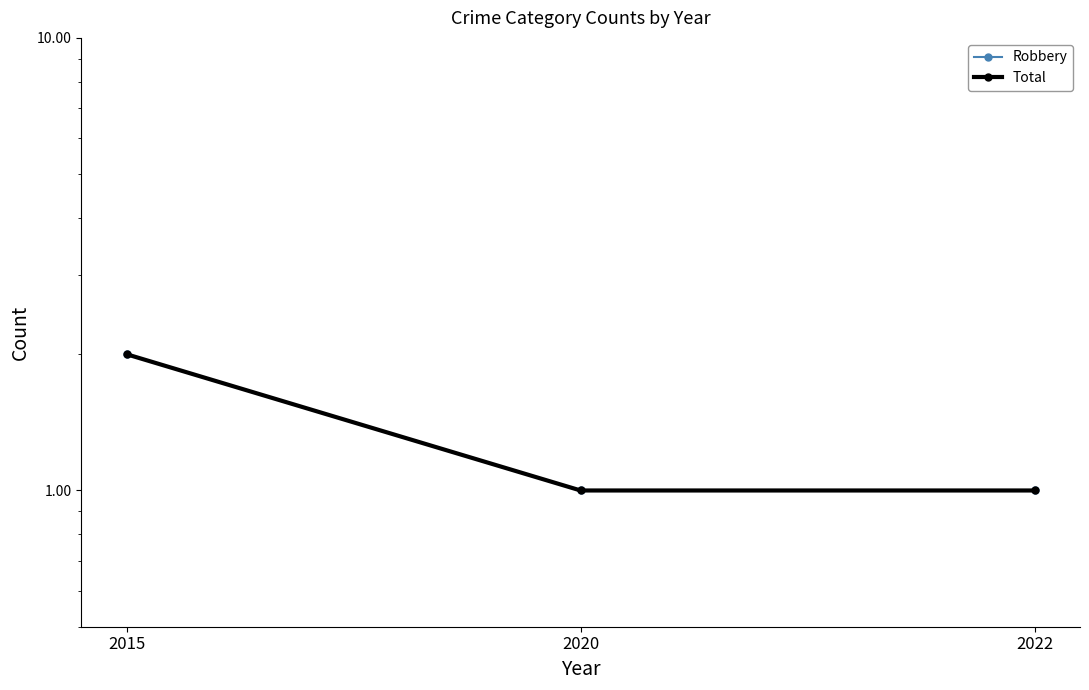

The value of Total at 2022 is 2. True or false?

False